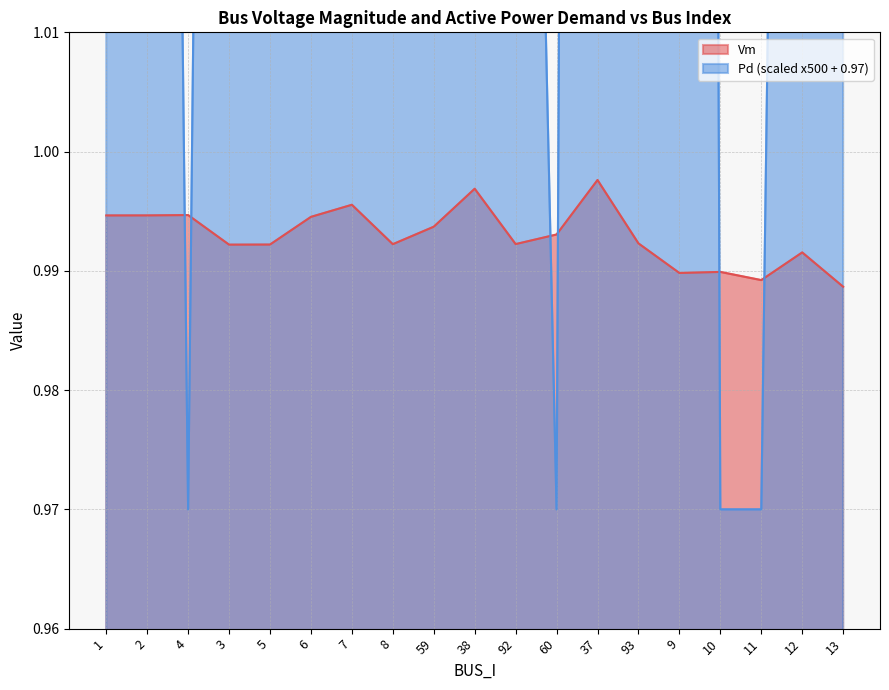

True or false: Pd has more than 2 points higher than both neighbors.

True